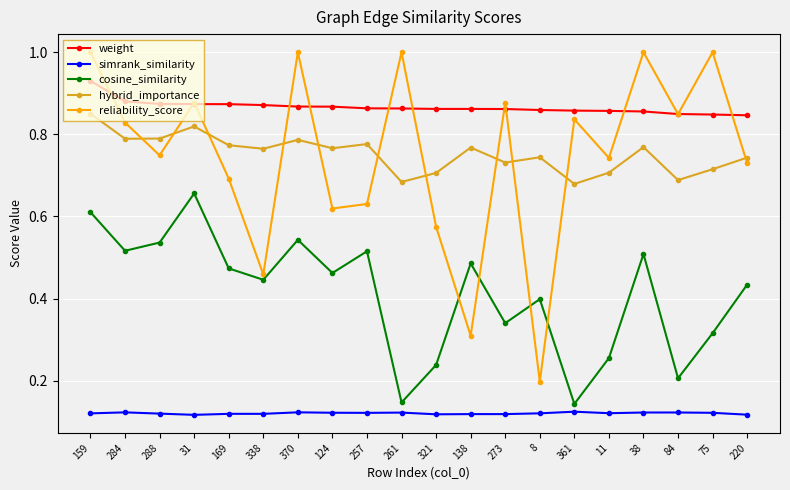

The value of reliability_score at 124 is 1.0. True or false?

False